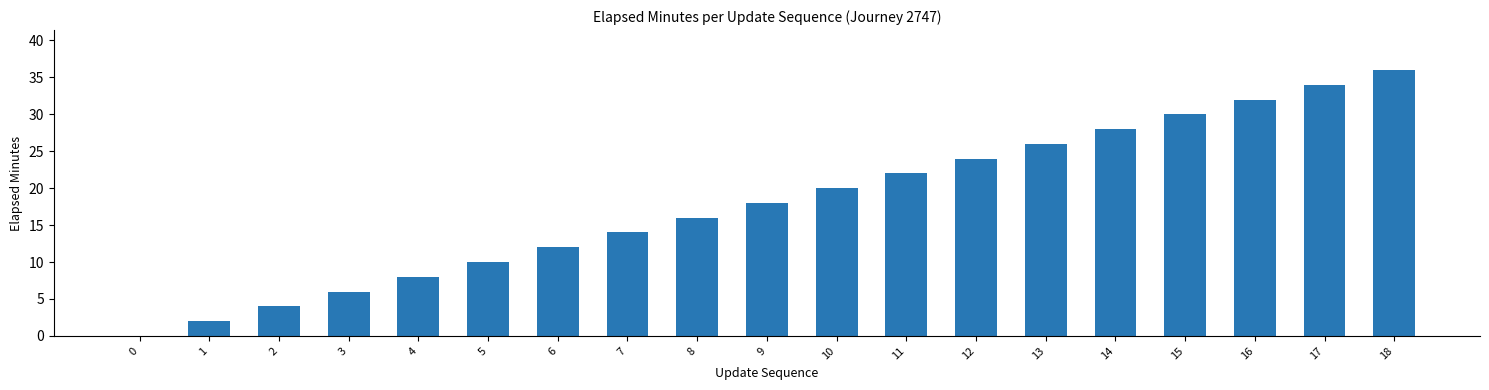

Reading right to left, extract all data points from this chart.

36	34	32	30	28	26	24	22	20	18	16	14	12	10	8	6	4	2	0